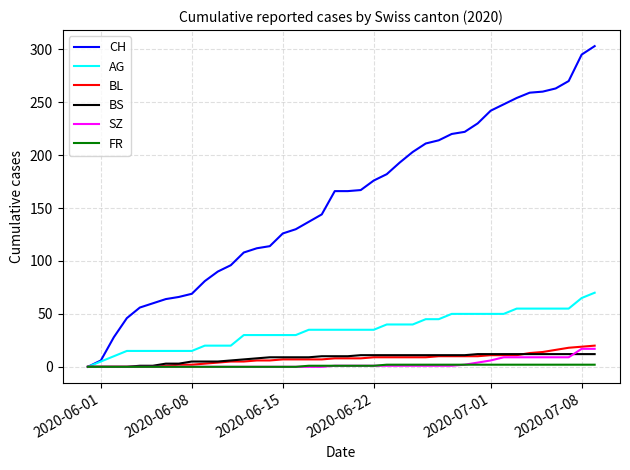

What is the maximum value shown in the chart?

303